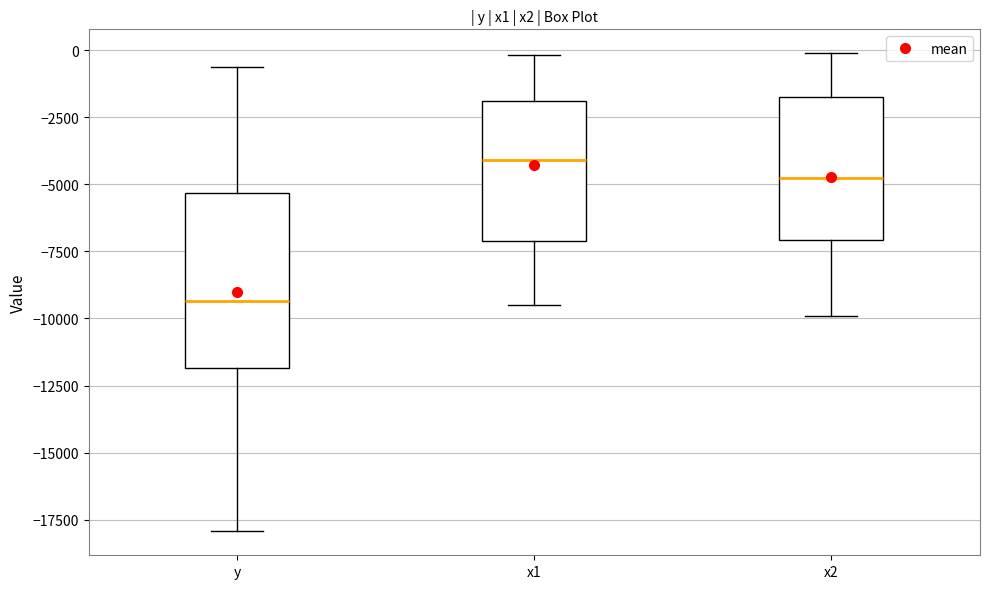

Where does the lower whisker of the box for x2 end on the y-axis? The values are not printed on the chart, so give them approximately, as read against the axis.

-10000